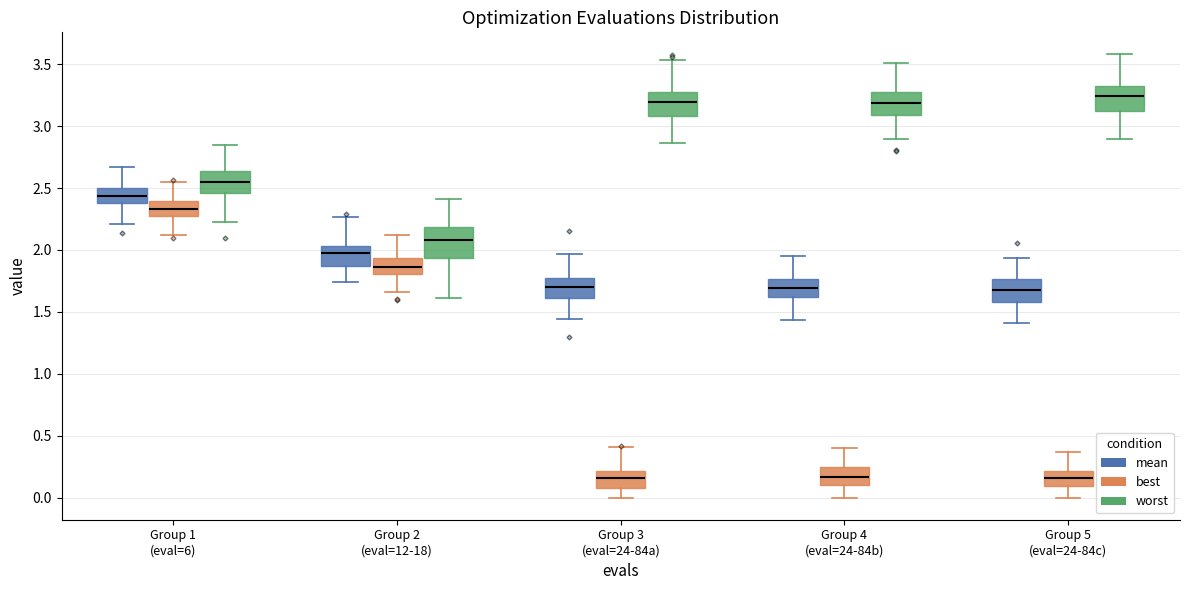

Reading left to right, read every box against the y-axis: the position of its median line, the range the box covers, and the ends of its whiskers. The values are not printed on the chart, so give them approximately, as read against the axis.

Group 1 (eval=6) (mean): median 2.45, box 2.40 to 2.50, whiskers 2.20 to 2.65
Group 1 (eval=6) (best): median 2.35, box 2.30 to 2.40, whiskers 2.10 to 2.55
Group 1 (eval=6) (worst): median 2.55, box 2.45 to 2.65, whiskers 2.20 to 2.85
Group 2 (eval=12-18) (mean): median 2.00, box 1.85 to 2.05, whiskers 1.75 to 2.25
Group 2 (eval=12-18) (best): median 1.85, box 1.80 to 1.95, whiskers 1.65 to 2.10
Group 2 (eval=12-18) (worst): median 2.10, box 1.95 to 2.20, whiskers 1.60 to 2.40
Group 3 (eval=24-84a) (mean): median 1.70, box 1.60 to 1.75, whiskers 1.45 to 1.95
Group 3 (eval=24-84a) (best): median 0.15, box 0.10 to 0.20, whiskers 0.00 to 0.40
Group 3 (eval=24-84a) (worst): median 3.20, box 3.10 to 3.25, whiskers 2.85 to 3.55
Group 4 (eval=24-84b) (mean): median 1.70, box 1.60 to 1.75, whiskers 1.45 to 1.95
Group 4 (eval=24-84b) (best): median 0.15, box 0.10 to 0.25, whiskers 0.00 to 0.40
Group 4 (eval=24-84b) (worst): median 3.20, box 3.10 to 3.25, whiskers 2.90 to 3.50
Group 5 (eval=24-84c) (mean): median 1.70, box 1.60 to 1.75, whiskers 1.40 to 1.95
Group 5 (eval=24-84c) (best): median 0.15, box 0.10 to 0.20, whiskers 0.00 to 0.35
Group 5 (eval=24-84c) (worst): median 3.25, box 3.10 to 3.35, whiskers 2.90 to 3.60